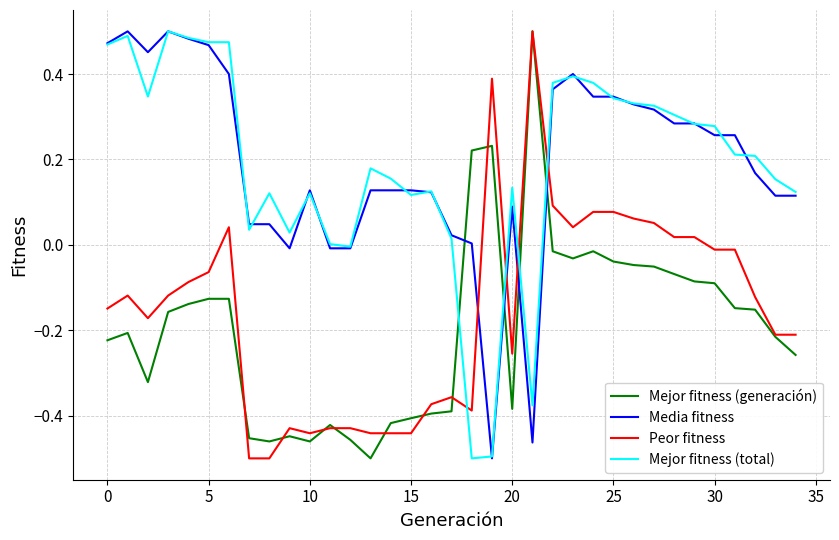

True or false: Mejor fitness (generación) and Media fitness cross at least once.

True